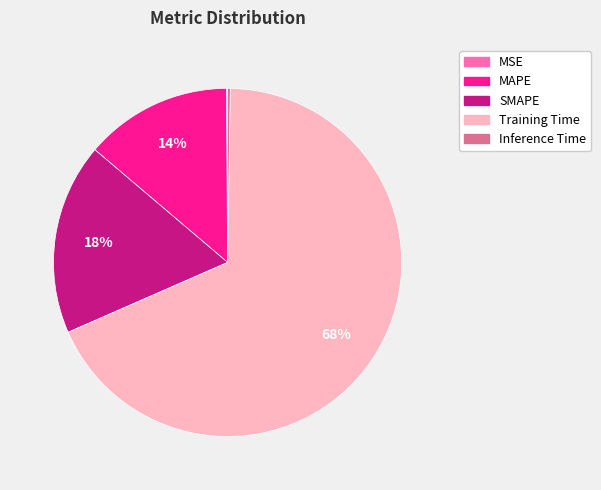

What percentage is the SMAPE slice, to the nearest percent?

18%